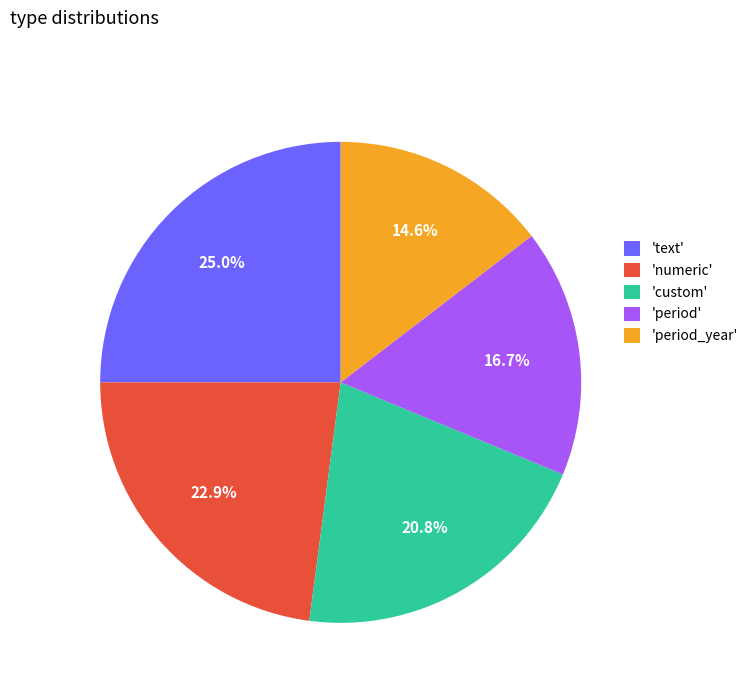

Does any single category account for the majority?

No